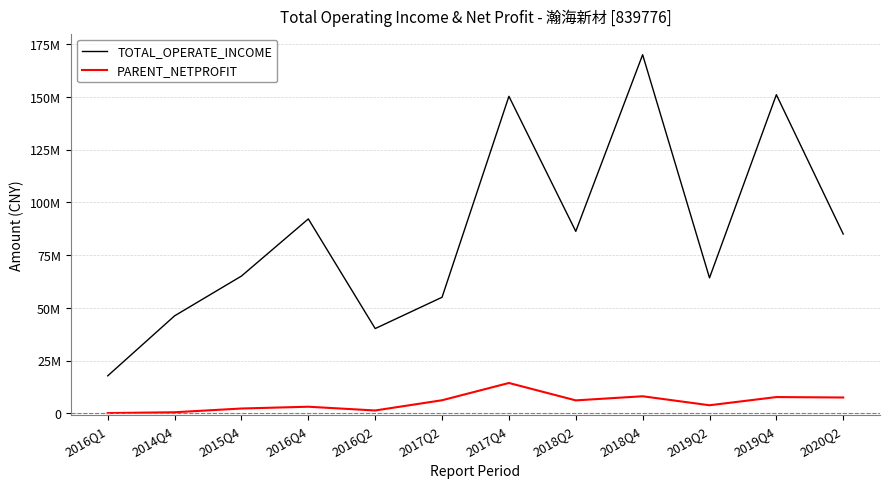

What is the value of the TOTAL_OPERATE_INCOME point at the 2nd from the left?

46195058.4